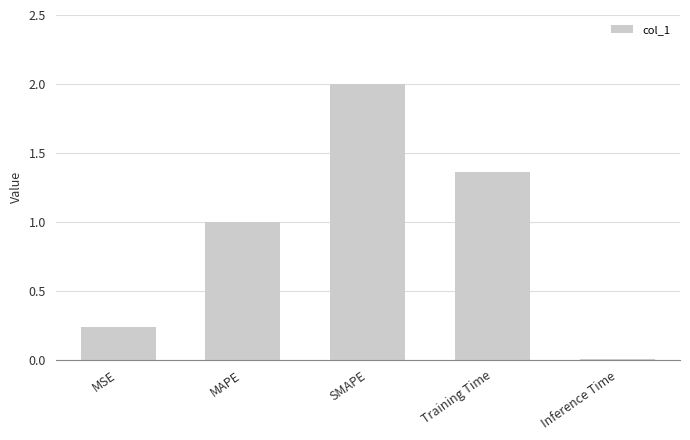

Read the value at SMAPE.

2.0